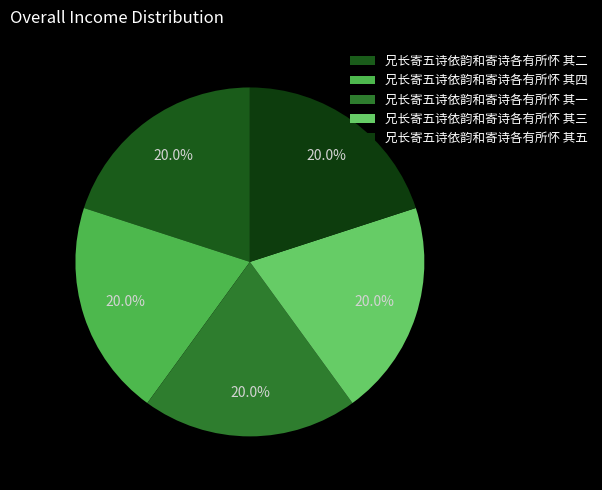

Is there any slice that represents more than half of the pie?

No